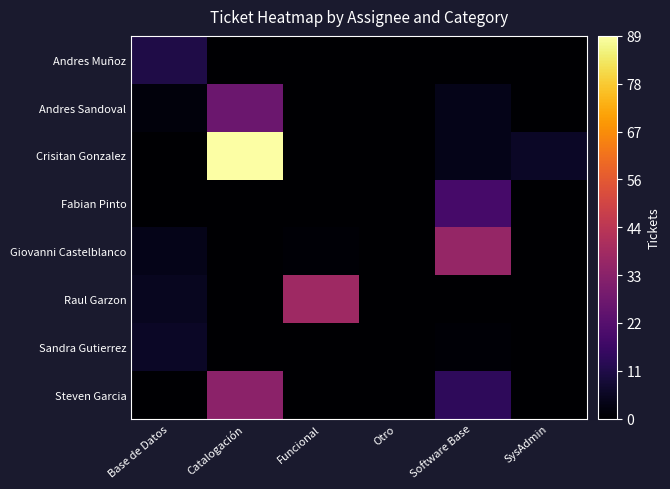

Between Funcional and SysAdmin, which series saw the biggest shift?

Raul Garzon